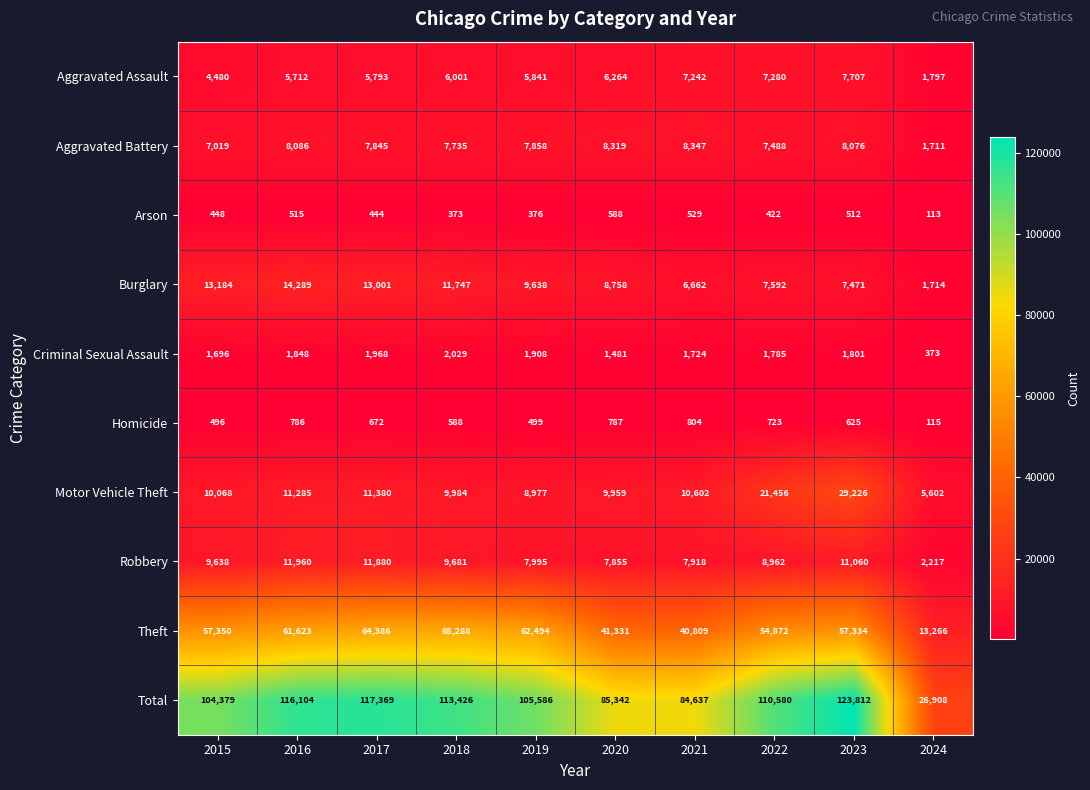

Count the number of data series in this chart.

10